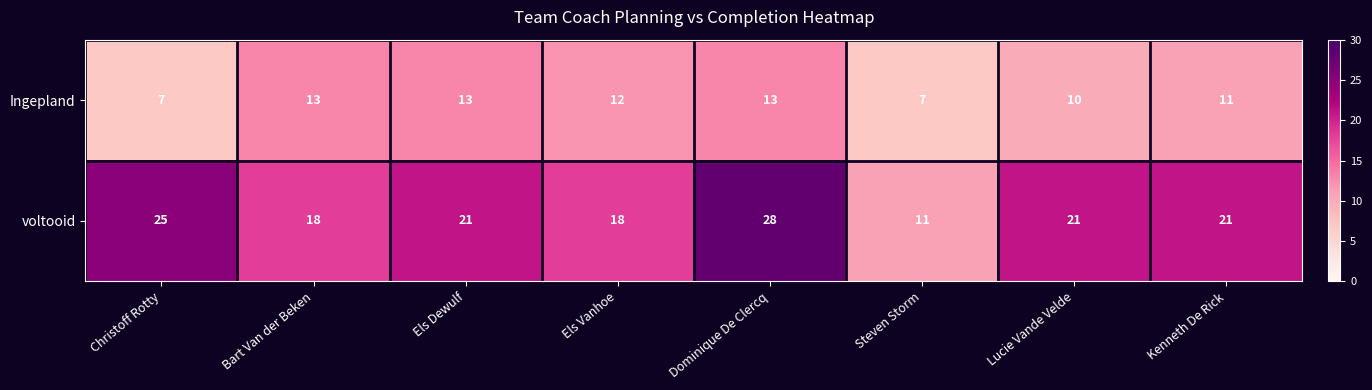

At how many categories does at least one series exceed 15?

7